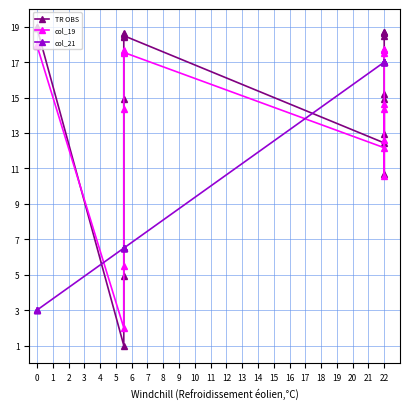

Does the chart display data point markers on the line(s)?

Yes